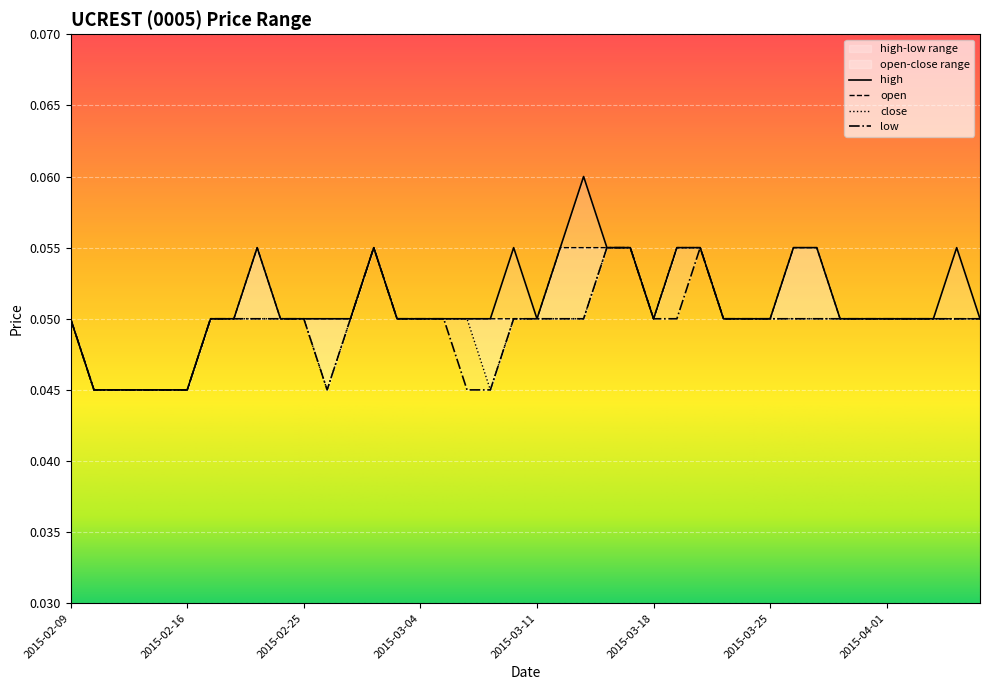

True or false: high has more than 1 points higher than both neighbors.

True